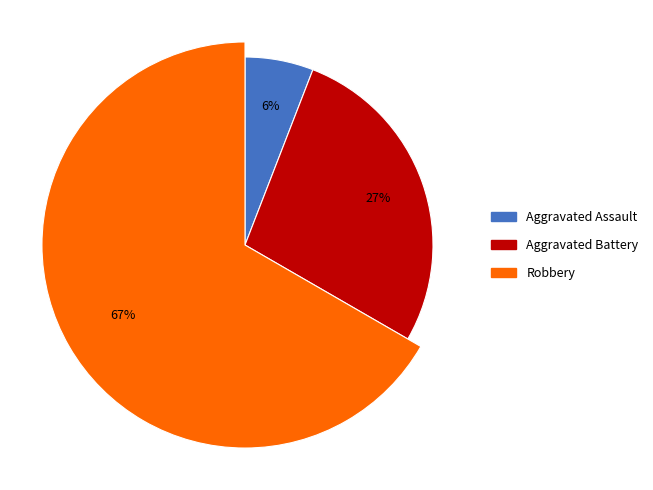

What percentage do Aggravated Assault and Robbery together represent?

72.5%